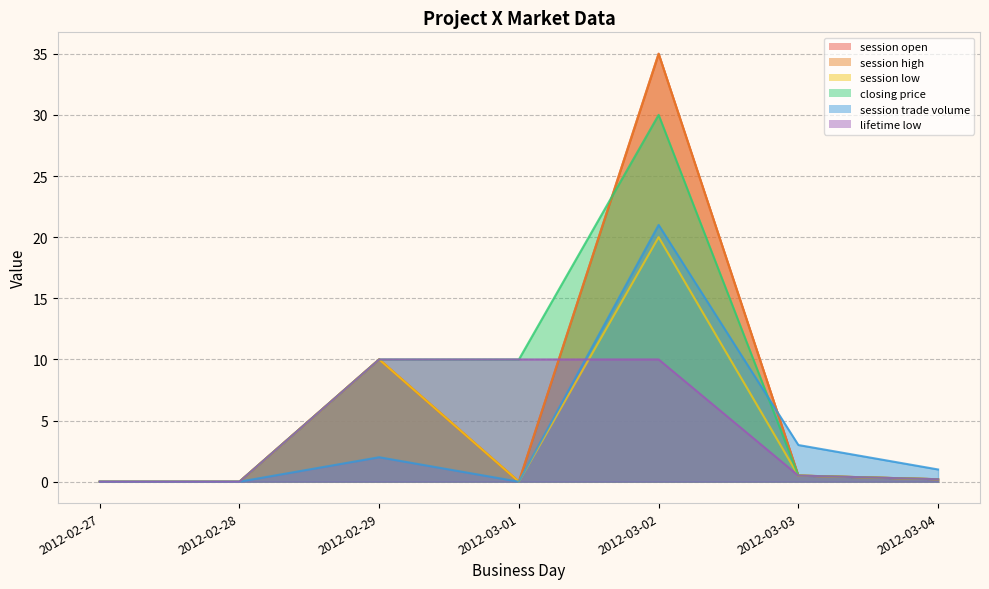

Read the session open value at 2012-02-29.

10.0